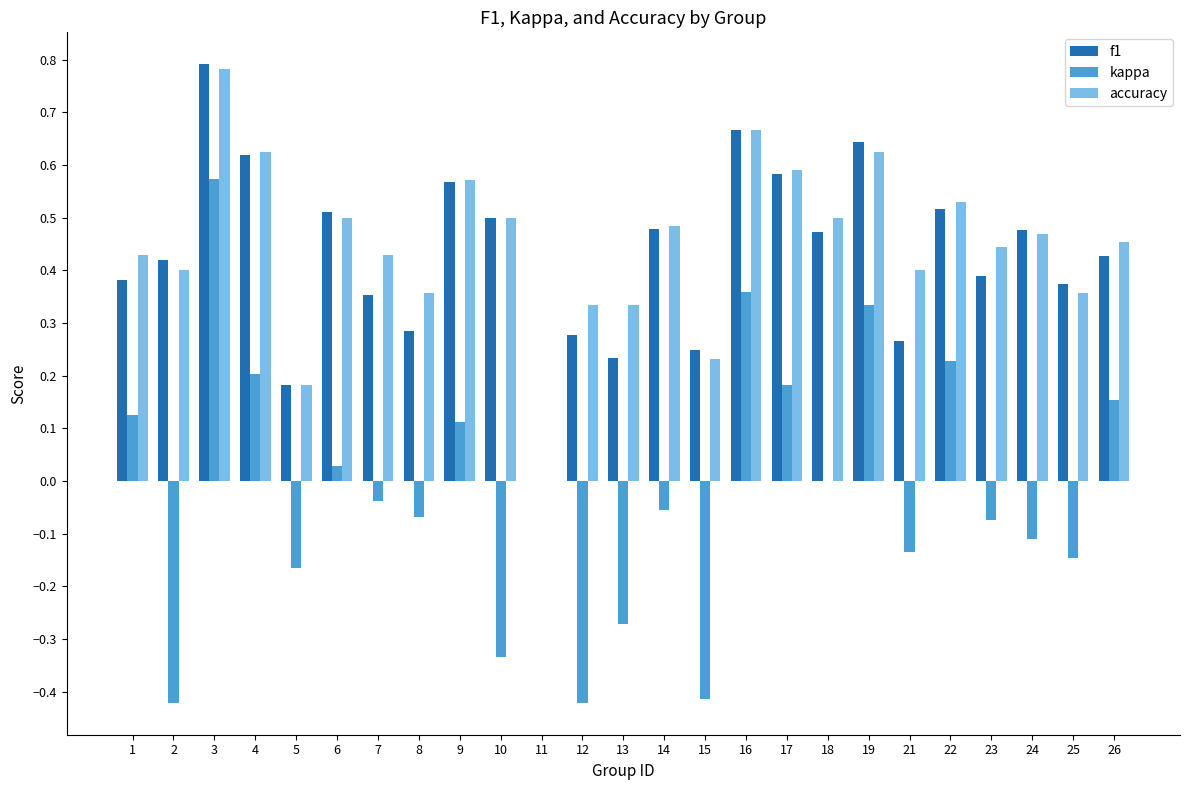

True or false: kappa has a value of -0.1 at 21.

True